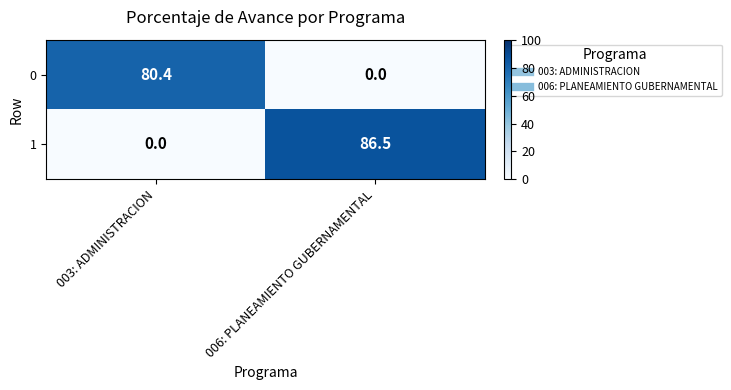

Reading right to left, extract all data points from this chart.

0: 006: PLANEAMIENTO GUBERNAMENTAL=0.0	003: ADMINISTRACION=80.4
1: 006: PLANEAMIENTO GUBERNAMENTAL=86.5	003: ADMINISTRACION=0.0